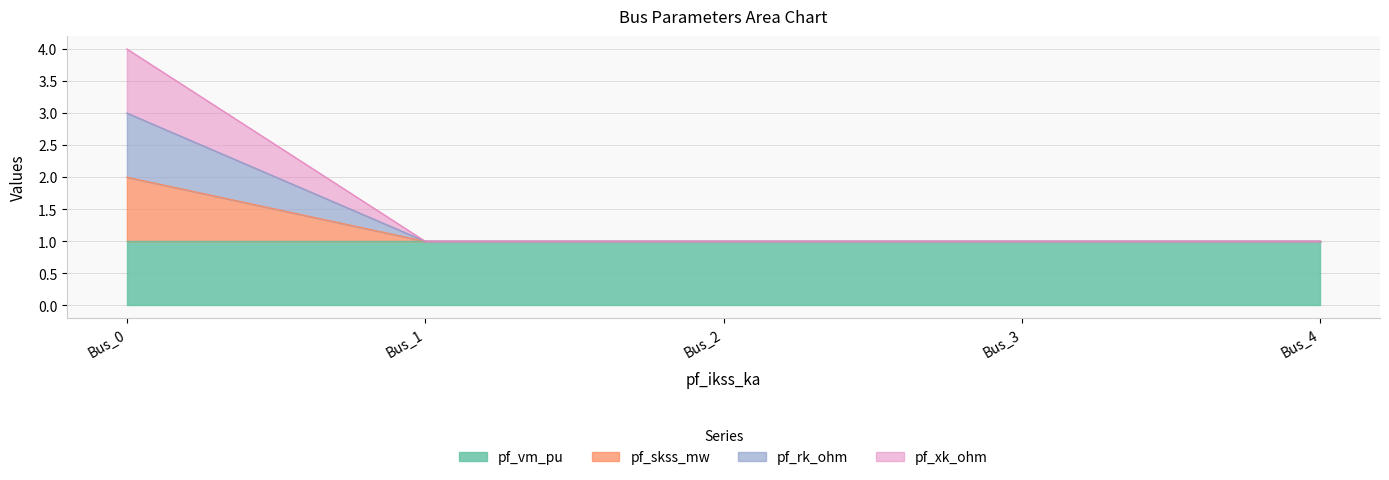

Which label corresponds to the largest value in the chart?

Bus_0